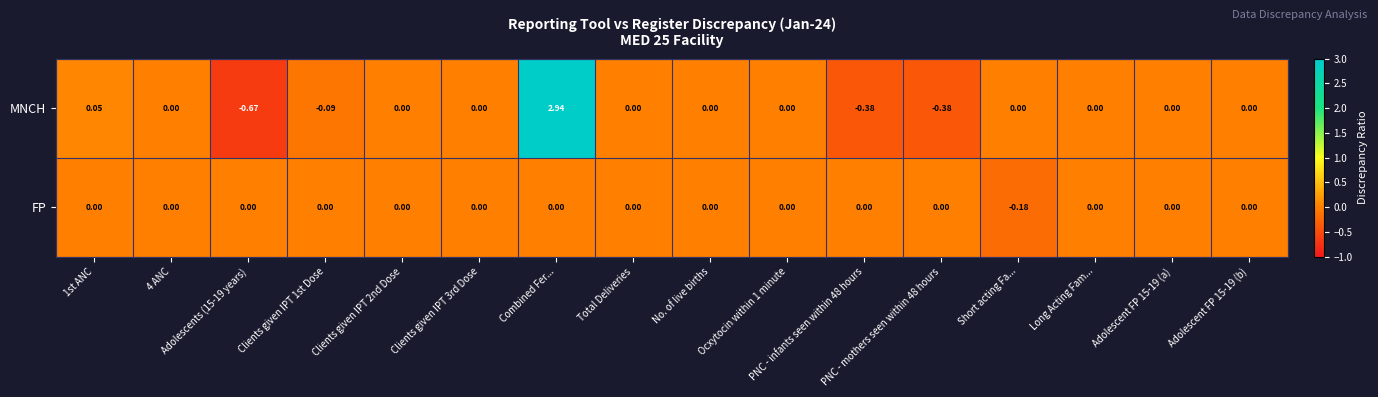

At how many categories does at least one series exceed 2?

1